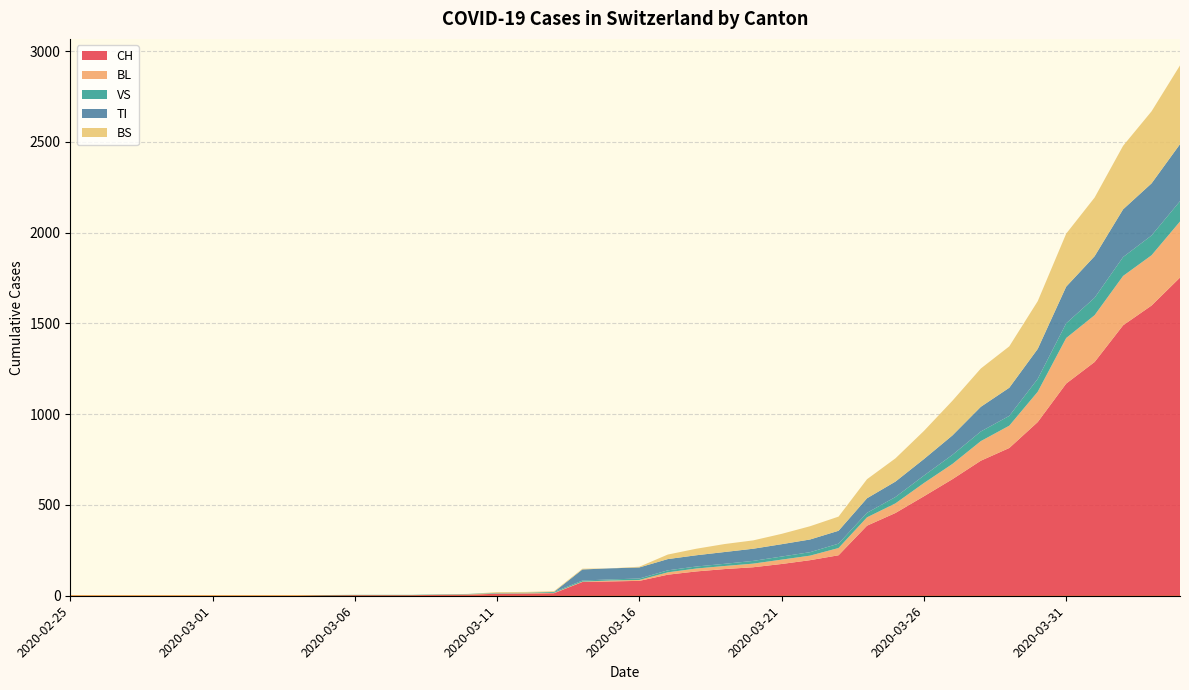

Reading right to left, transcribe all the data shown in this chart.

CH: 1753	1599	1490	1288	1169	957	814	744	642	548	456	386	223	196	175	157	147	134	116	82	79	76	14	12	11	6	5	3	3	3	2	0	0	0	0	0	0	0	0	0
BL: 309	277	272	258	251	167	123	108	84	73	53	46	40	25	24	20	17	16	13	5	5	2	2	2	2	2	1	0	0	0	0	0	0	0	0	0	0	0	0	0
VS: 112	109	104	96	81	71	54	53	50	41	35	25	24	19	17	15	12	11	11	8	6	6	5	3	3	2	2	2	2	2	2	0	0	0	0	0	0	0	0	0
TI: 314	287	263	229	202	165	155	136	107	91	85	80	71	70	68	67	65	62	62	61	61	61	0	0	0	0	0	0	0	0	0	0	0	0	0	0	0	0	0	0
BS: 434	397	350	323	292	263	228	211	191	155	128	105	78	73	57	46	44	36	25	4	0	4	4	4	4	0	0	0	0	0	0	0	0	0	0	0	0	0	0	0